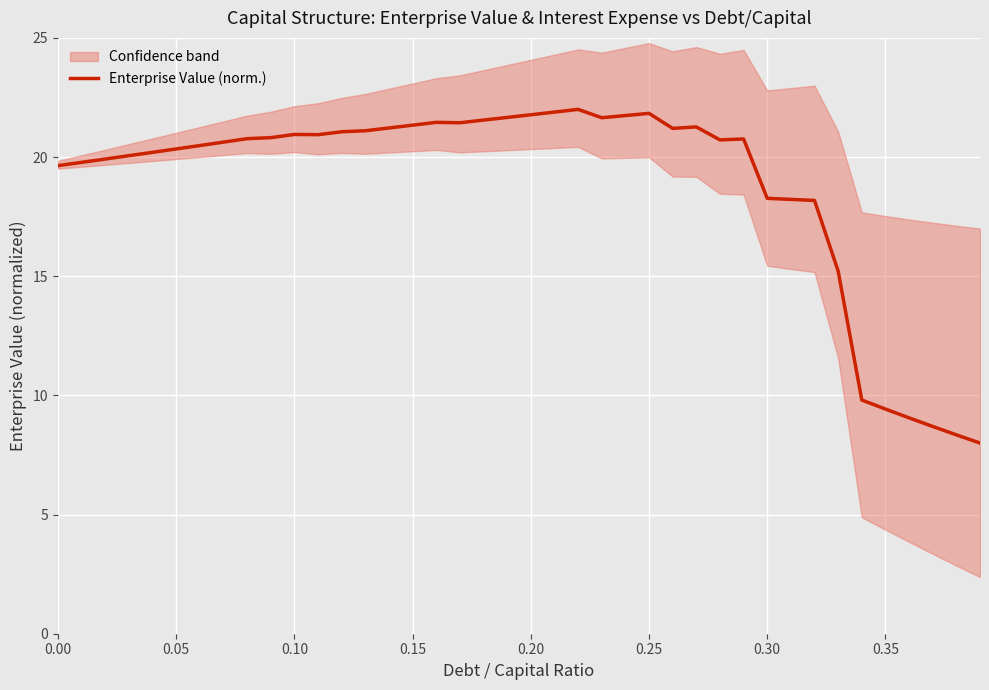

How many lines are shown in the chart?

1